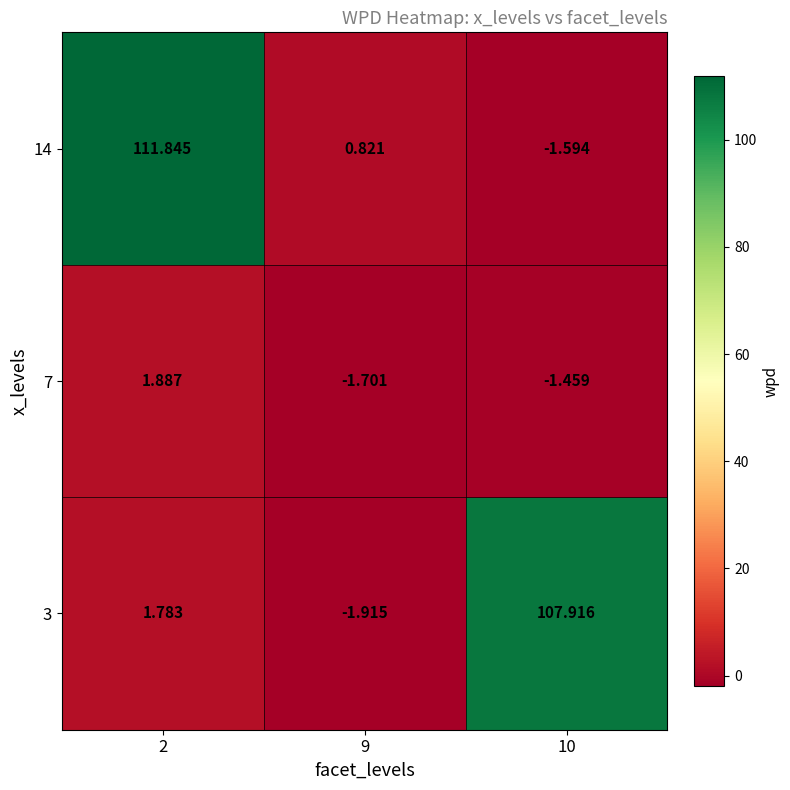

Is the value of 3 at 9 greater than the value of 14 at 2?

No